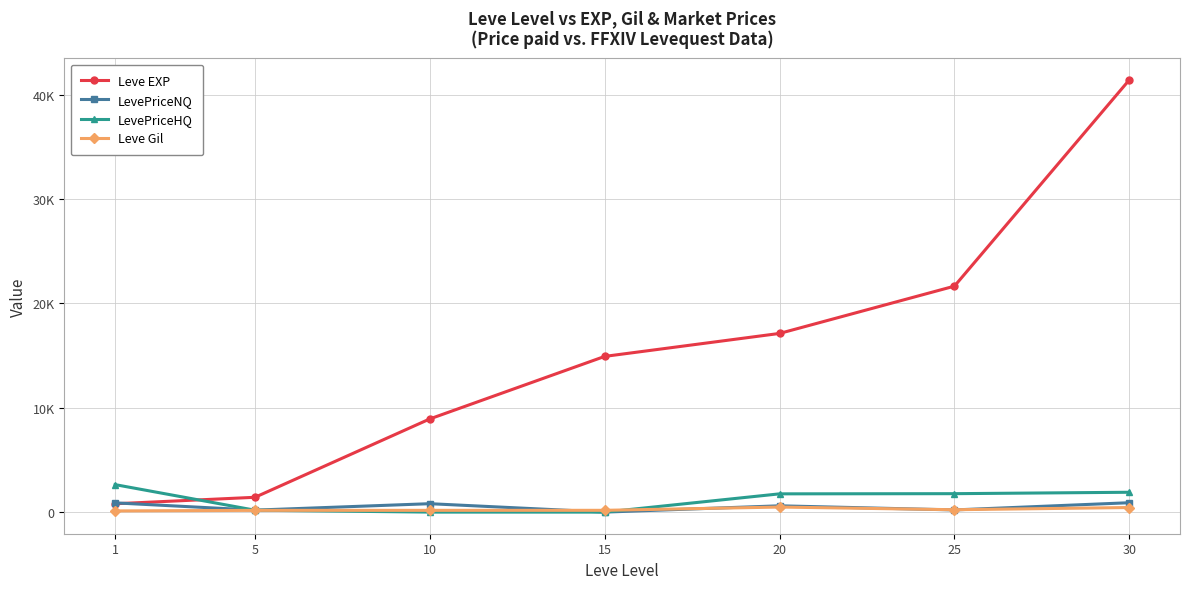

Is this an area chart (filled region under the line)?

No